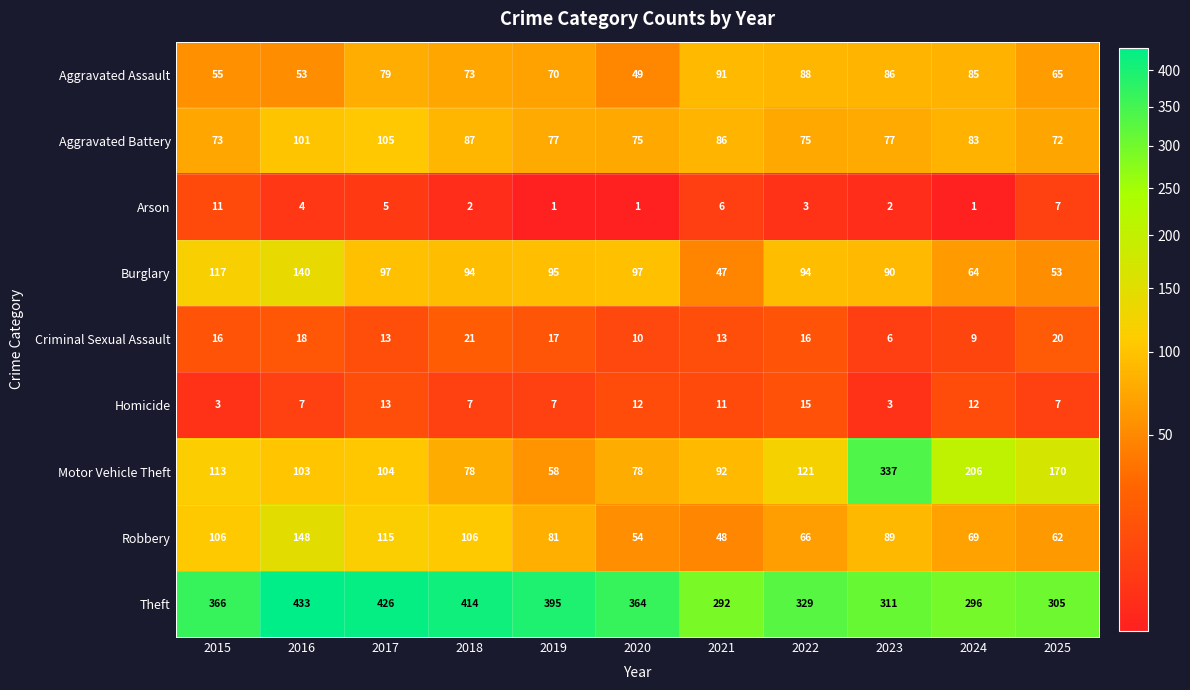

At which label does Robbery first exceed 81?

2015